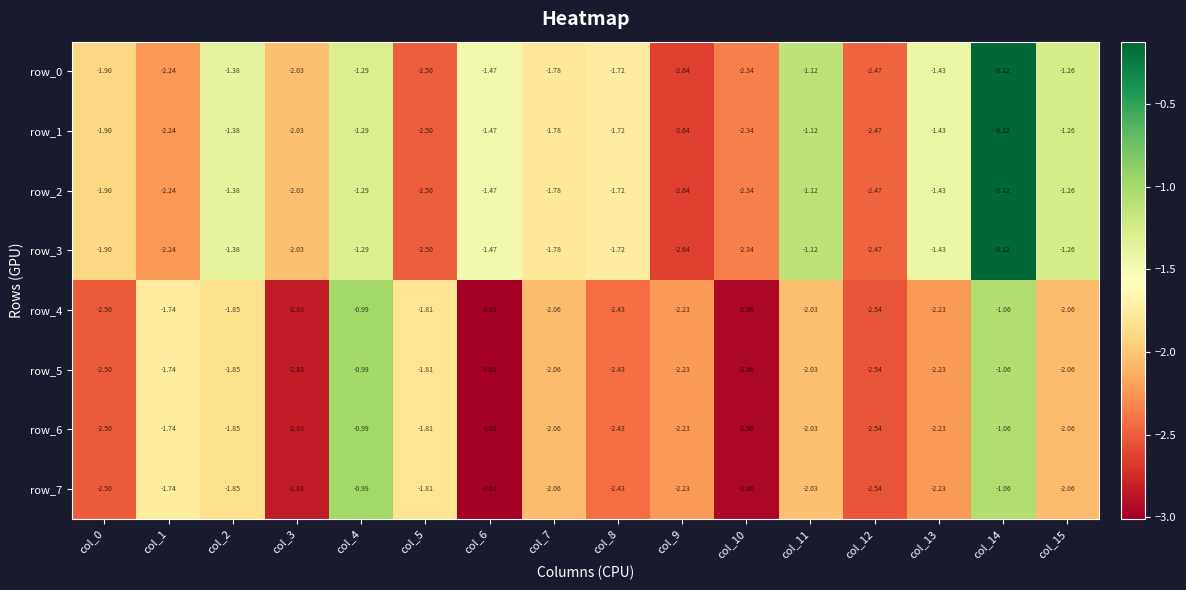

At which label does row_5 first exceed -2?

col_1